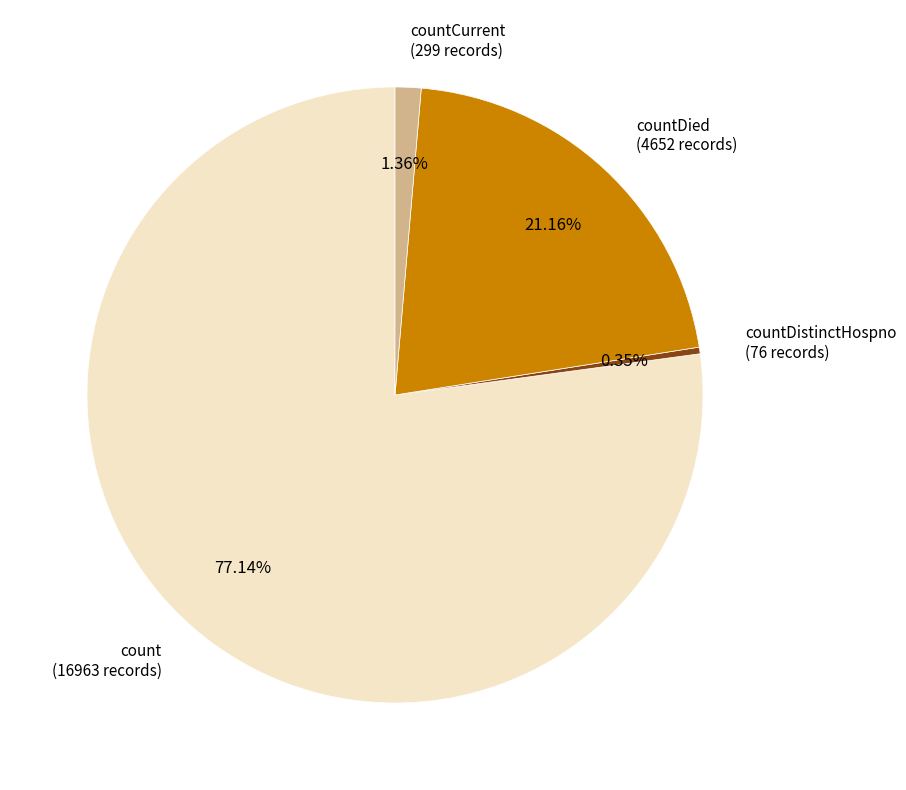

Does count represent more than half of the total?

Yes